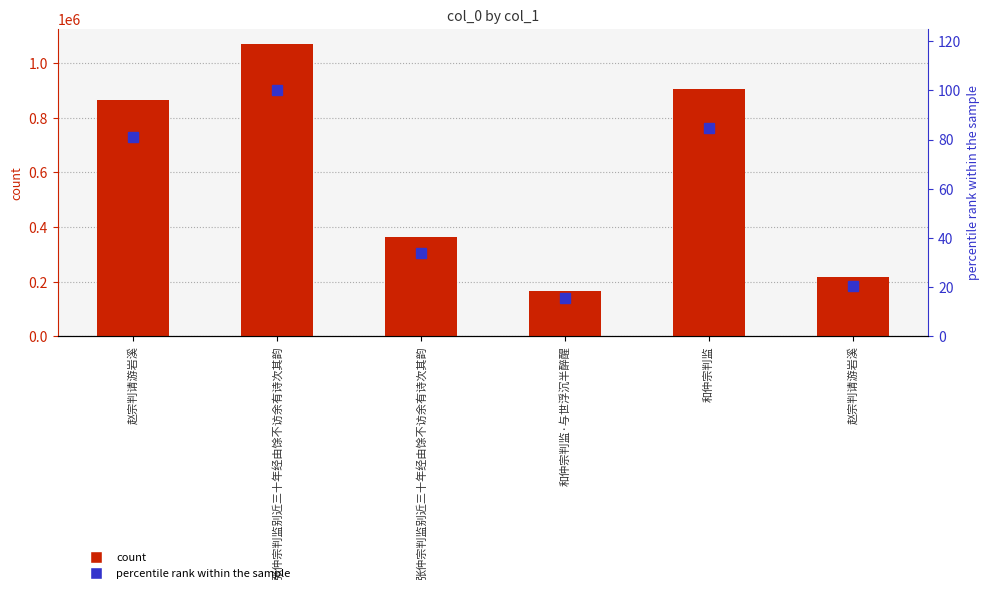

What is the average value of the percentile rank within the sample series?

55.9